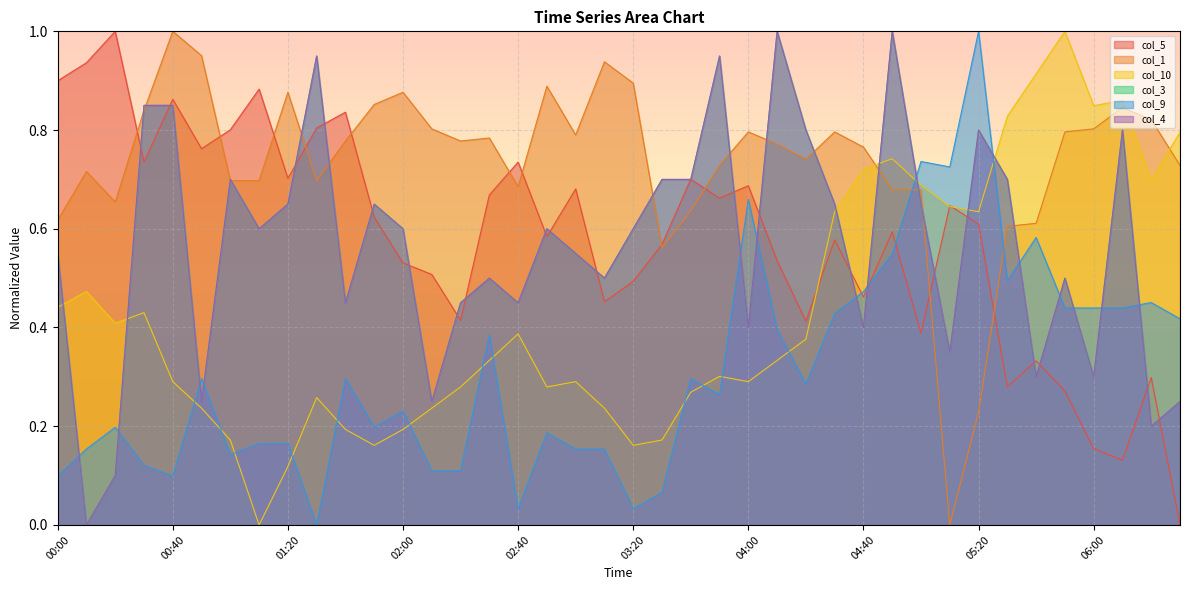

The col_4 series shows 0.6 at 01:10. True or false?

True